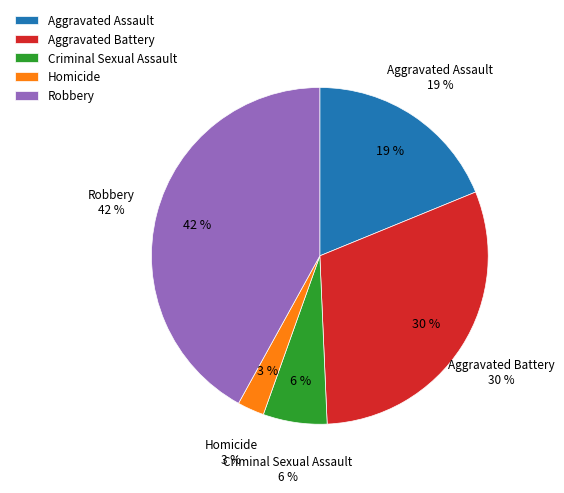

Is Aggravated Assault the majority of the pie?

No